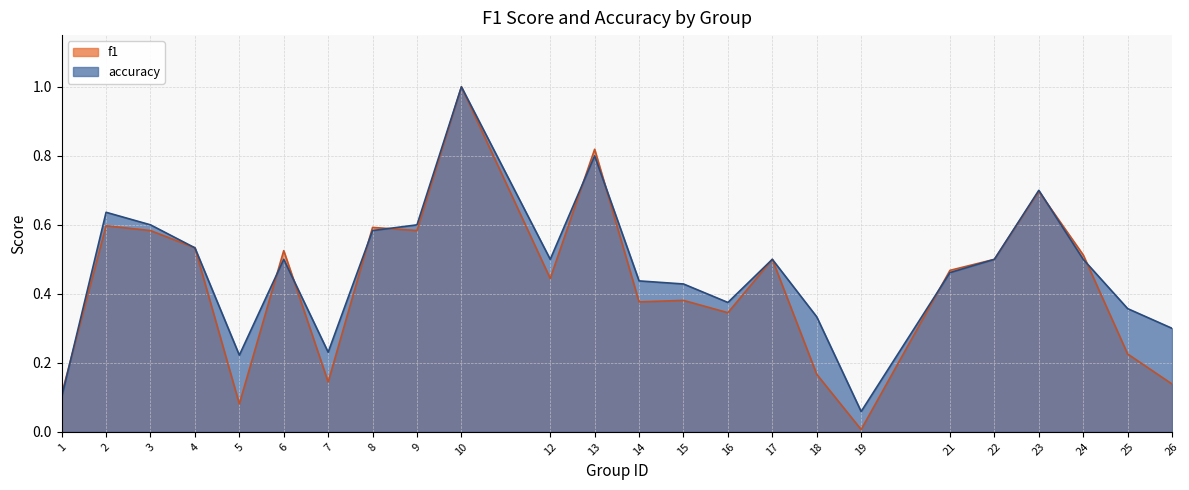

At which category is the sum across all series the highest?

10